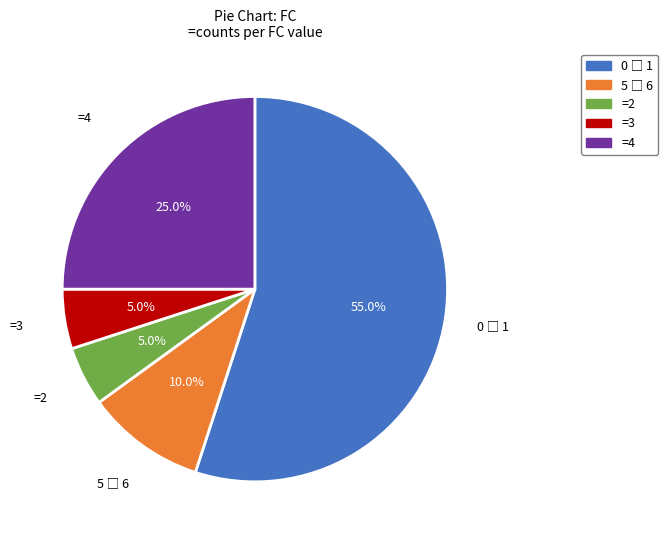

Which has a higher value, =2 or =4?

=4